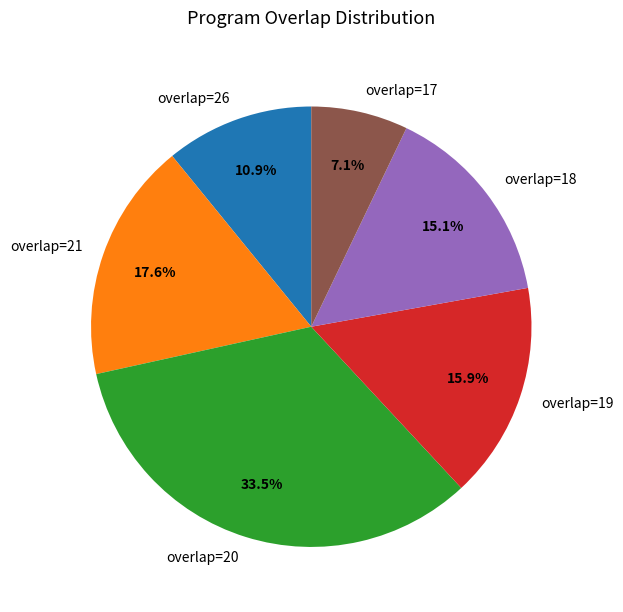

Does overlap=18 represent more than half of the total?

No